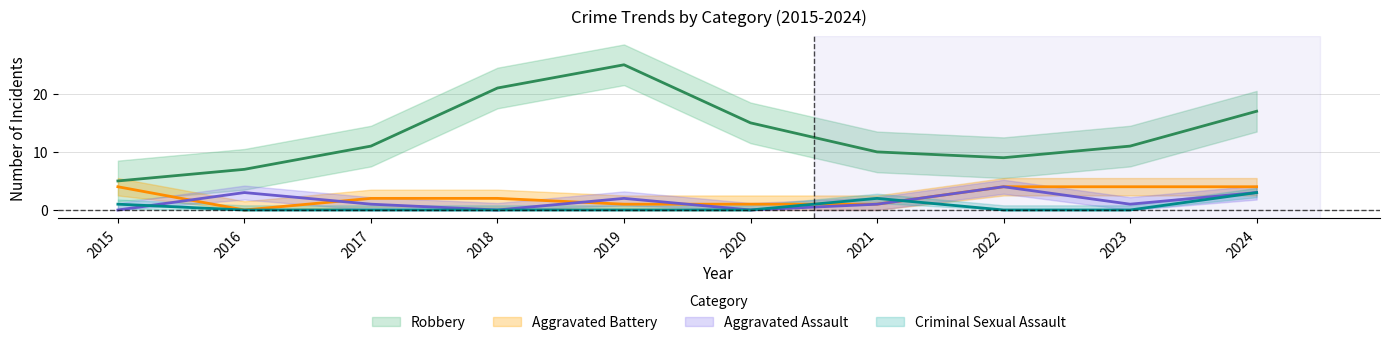

At which category is the sum across all series the highest?

2019